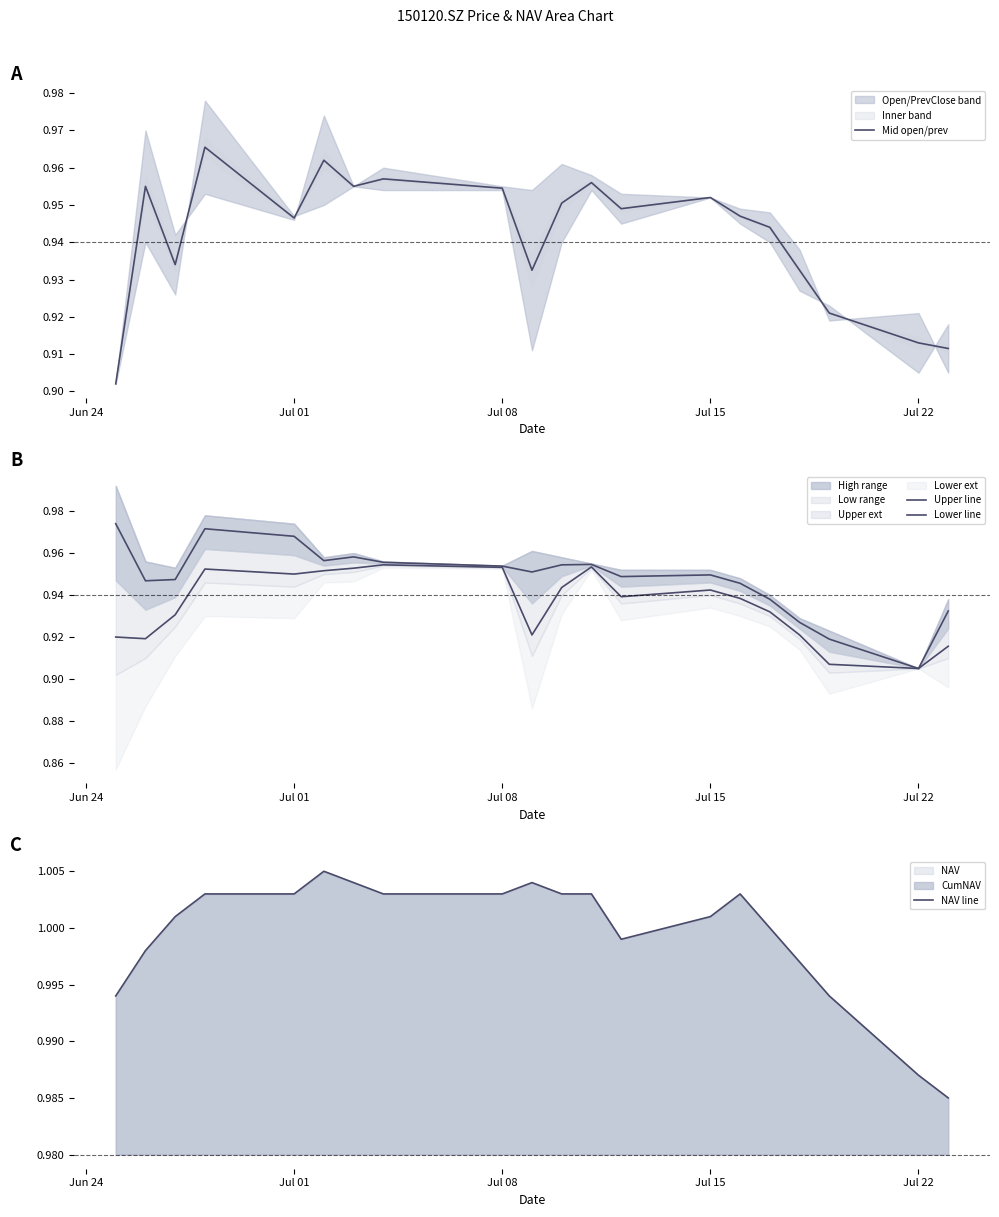

True or false: Mid open/prev has a value of 1.6 at Jul 15.

False